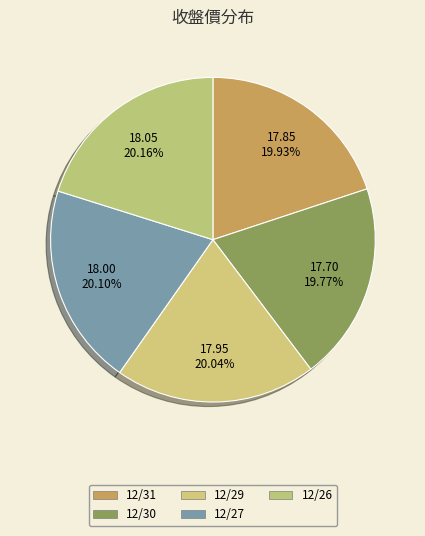

To the nearest percent, what percentage of the pie is 12/31?

20%